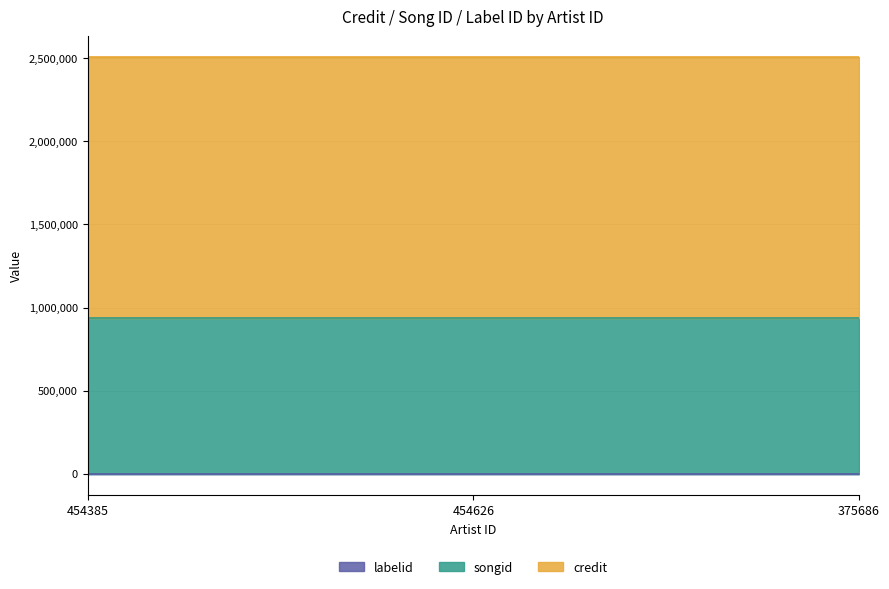

What is the minimum value shown in the chart?

2369